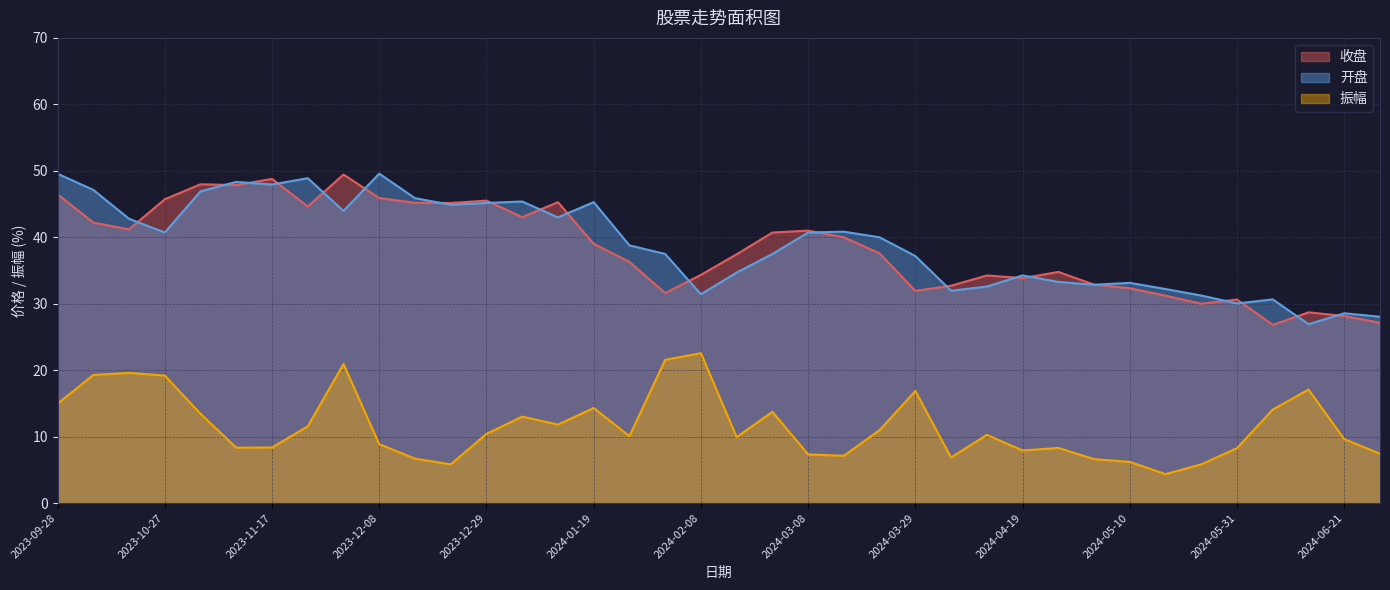

The 振幅 series shows 13.1 at 2024-04-19. True or false?

False